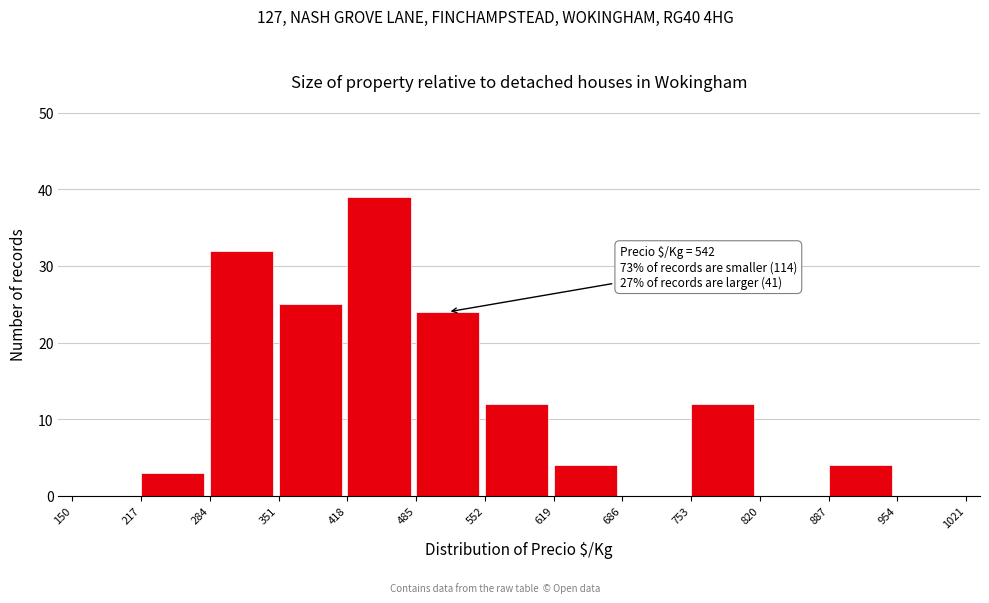

Over which range of the x-axis is the bar tallest?

418 to 485